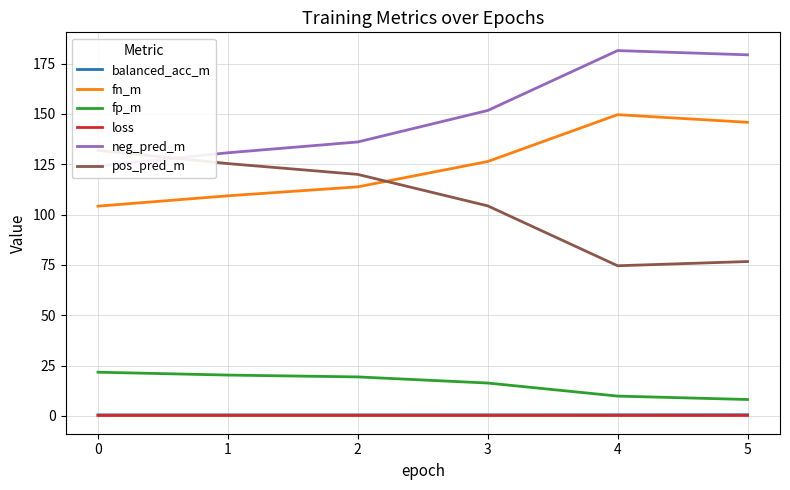

True or false: fn_m and loss cross at least once.

False